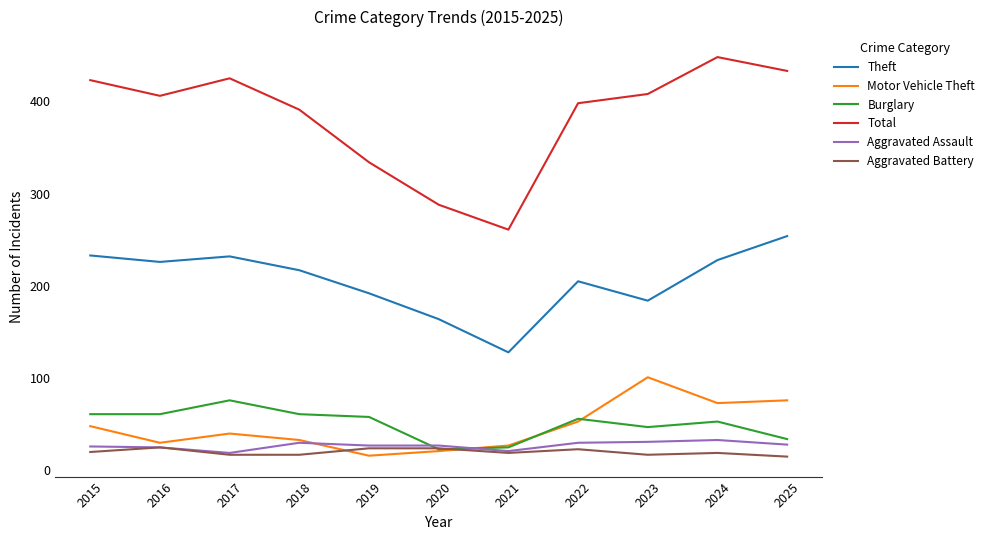

True or false: Total and Aggravated Assault intersect in this chart.

False